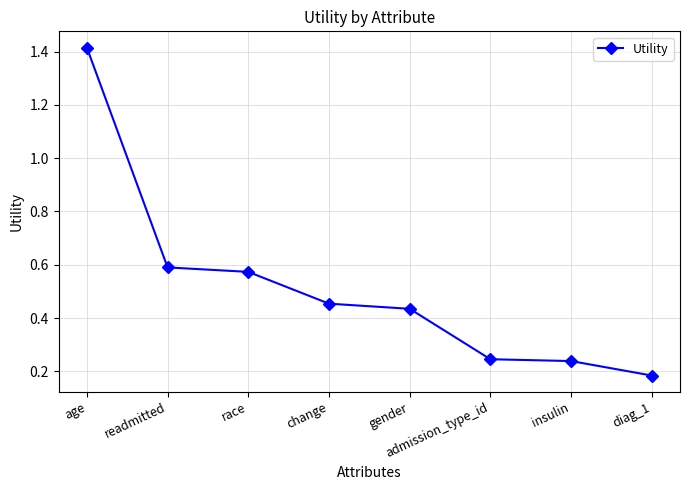

At which category does the chart reach its minimum across all series?

diag_1